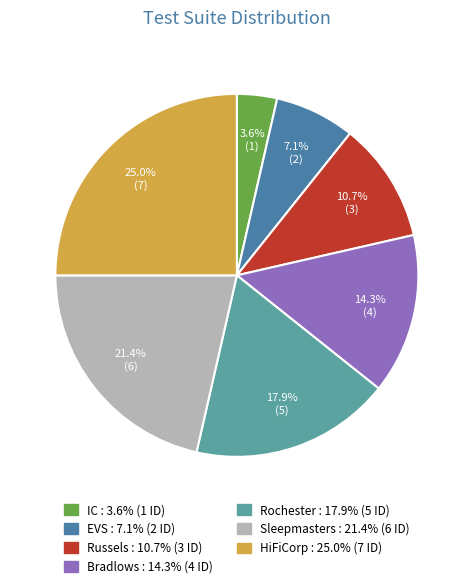

How many slices are in this pie chart?

7